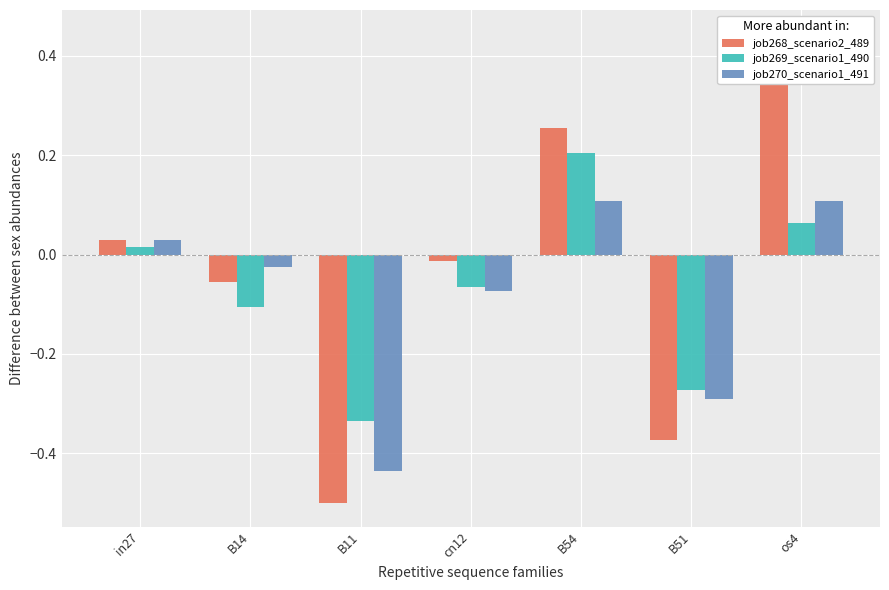

What is the label of the 3rd bar from the left?

B11